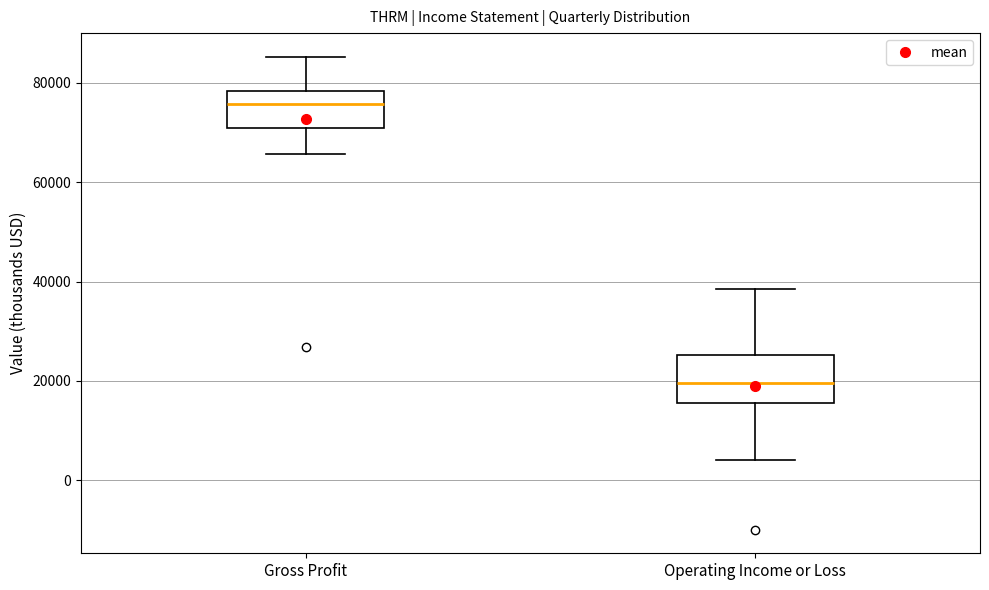

Reading left to right, read every box against the y-axis: the position of its median line, the range the box covers, and the ends of its whiskers. The values are not printed on the chart, so give them approximately, as read against the axis.

Gross Profit: median 76000, box 70000 to 78000, whiskers 66000 to 86000
Operating Income or Loss: median 20000, box 16000 to 26000, whiskers 4000 to 38000